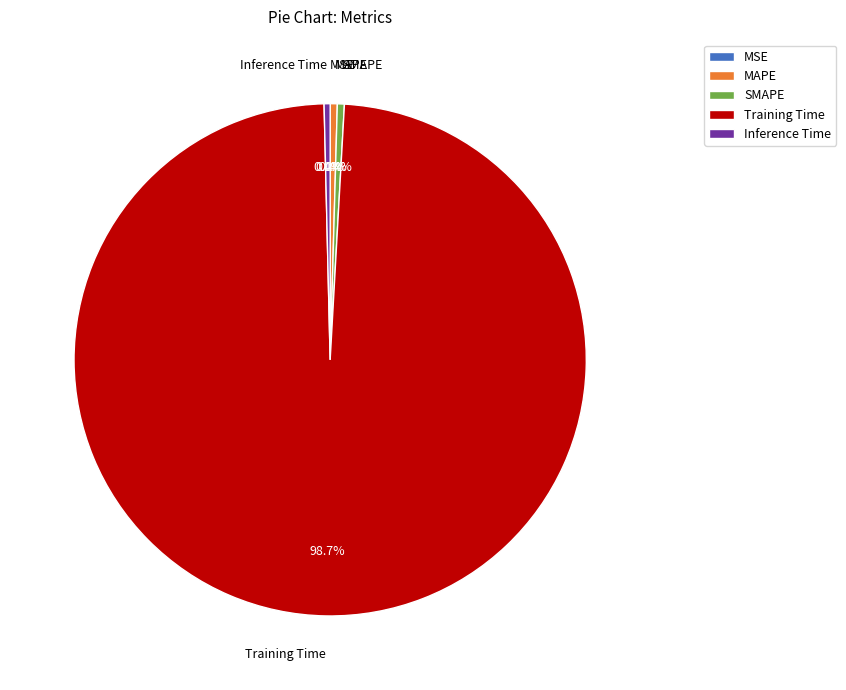

Do Inference Time and SMAPE together represent more than half of the pie?

No